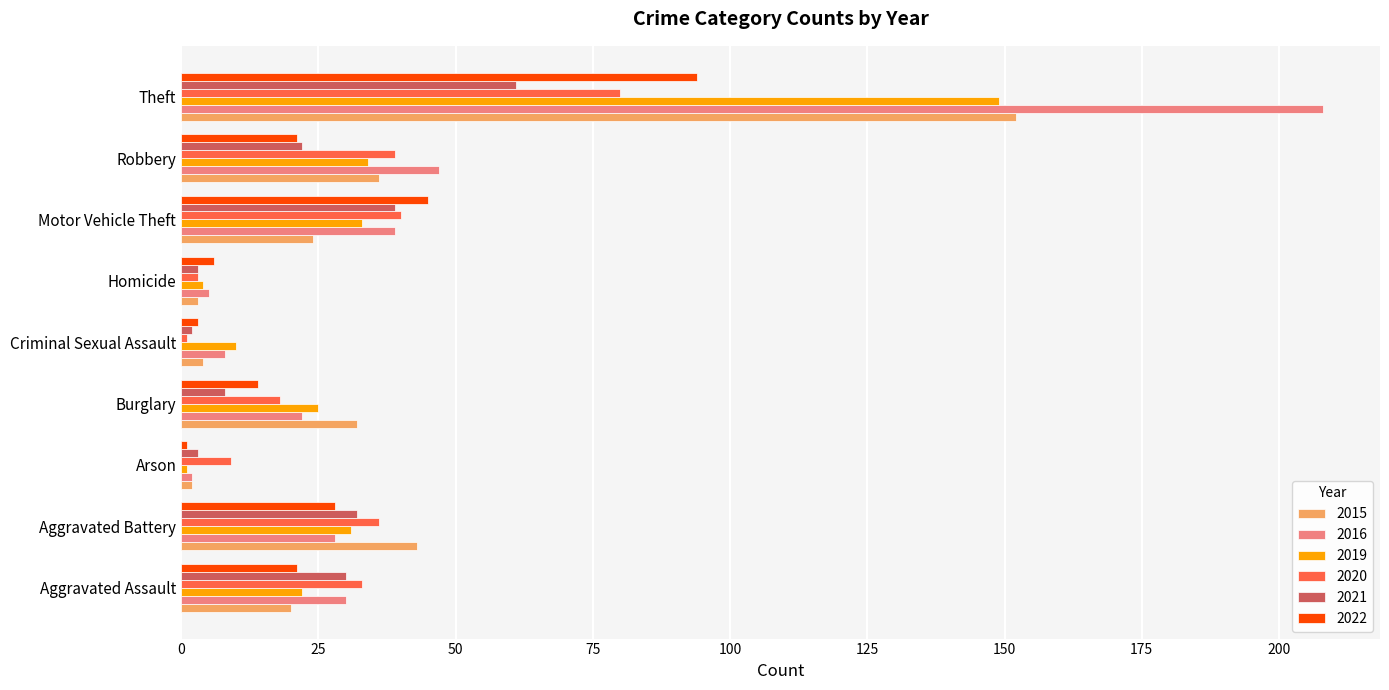

Is the value of 2016 at Homicide greater than the value of 2015 at Robbery?

No